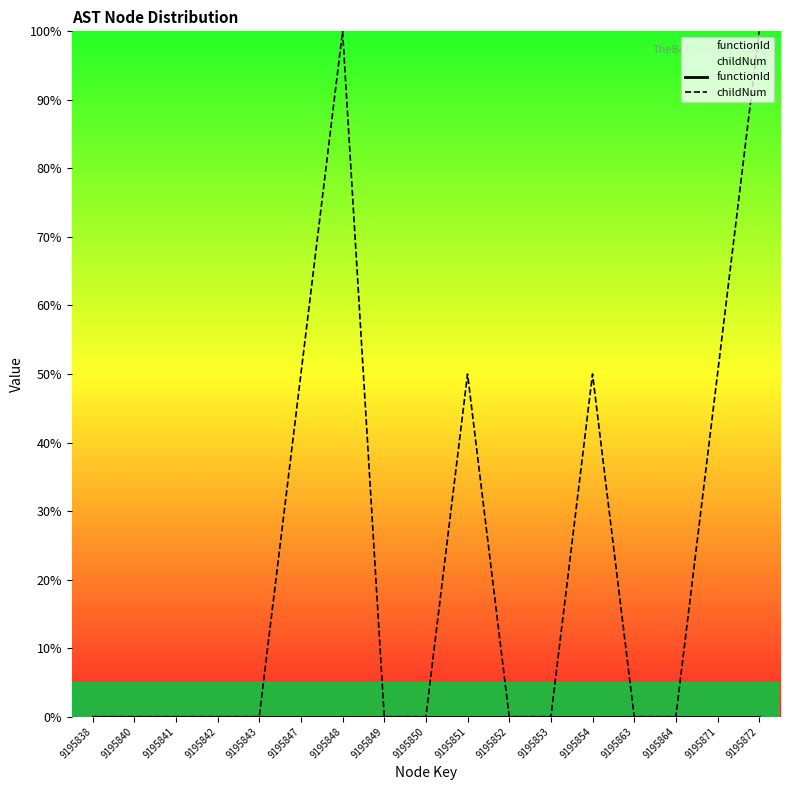

Which series has the largest range (max minus min)?

childNum